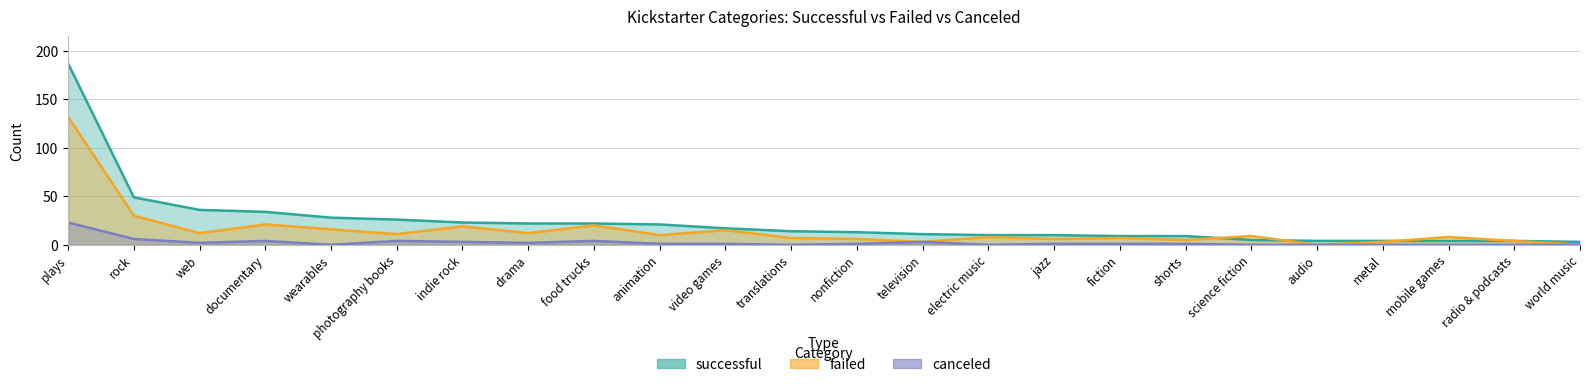

List the series in order of their peak value, lowest first.

canceled, failed, successful